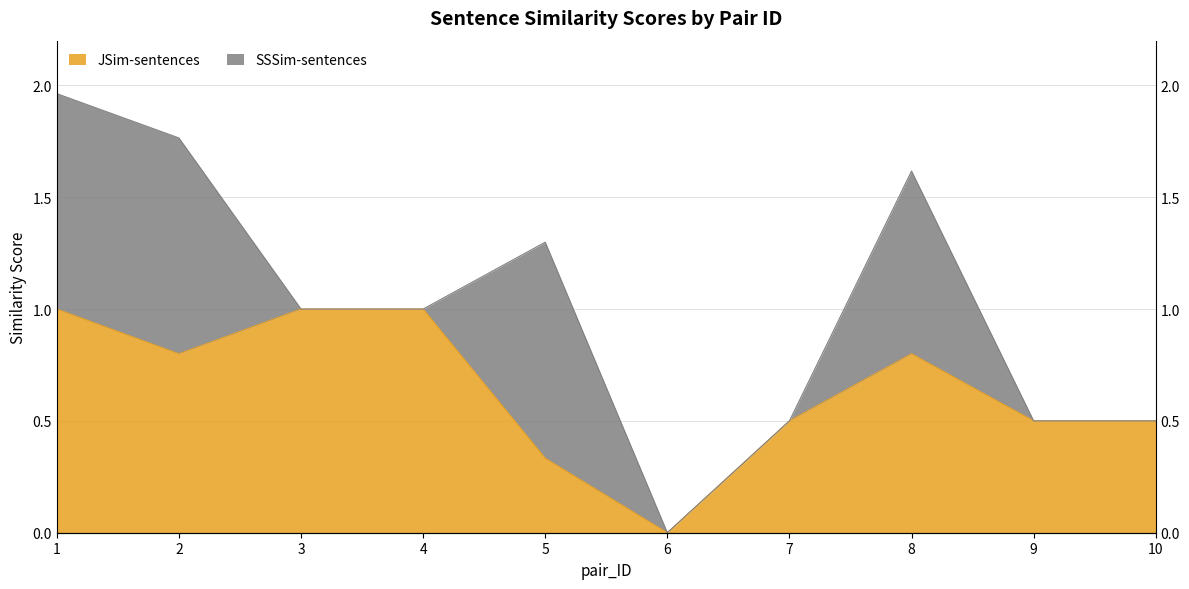

Does the chart have visible grid lines?

Yes